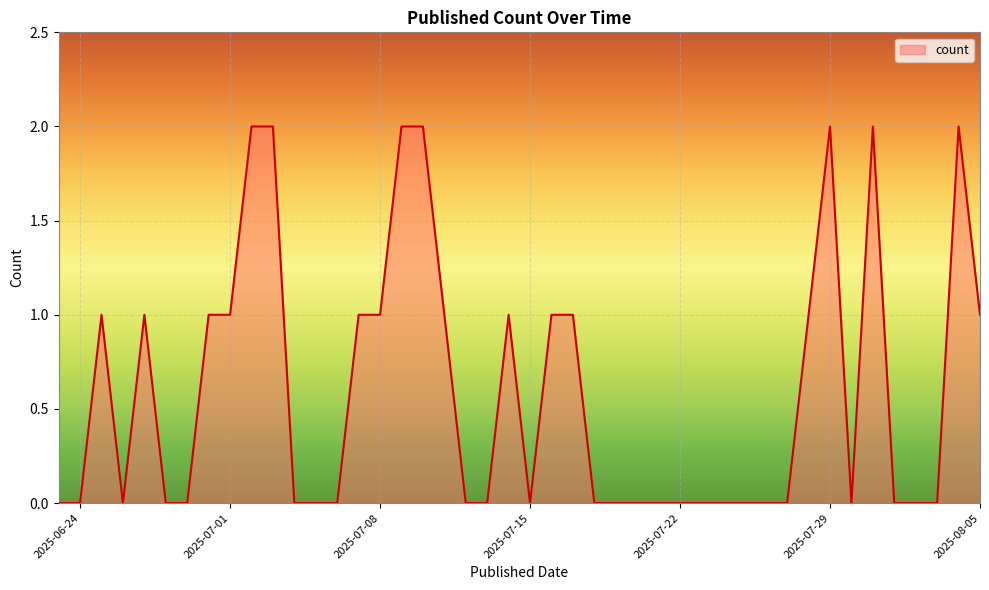

Reading left to right, what are all the values shown in this chart?

2025-06-23=0	2025-06-24=0	2025-06-25=1	2025-06-26=0	2025-06-27=1	2025-06-28=0	2025-06-29=0	2025-06-30=1	2025-07-01=1	2025-07-02=2	2025-07-03=2	2025-07-04=0	2025-07-05=0	2025-07-06=0	2025-07-07=1	2025-07-08=1	2025-07-09=2	2025-07-10=2	2025-07-11=1	2025-07-12=0	2025-07-13=0	2025-07-14=1	2025-07-15=0	2025-07-16=1	2025-07-17=1	2025-07-18=0	2025-07-19=0	2025-07-20=0	2025-07-25=0	2025-07-26=0	2025-07-27=0	2025-07-28=1	2025-07-29=2	2025-07-30=0	2025-07-31=2	2025-08-01=0	2025-08-02=0	2025-08-03=0	2025-08-04=2	2025-08-05=1